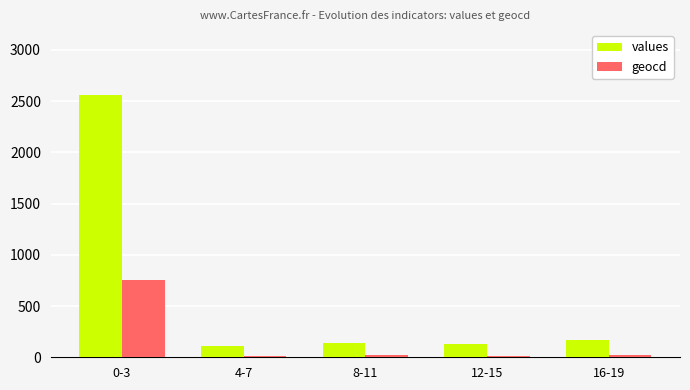

Rank the series by their maximum value, from highest to lowest.

values, geocd